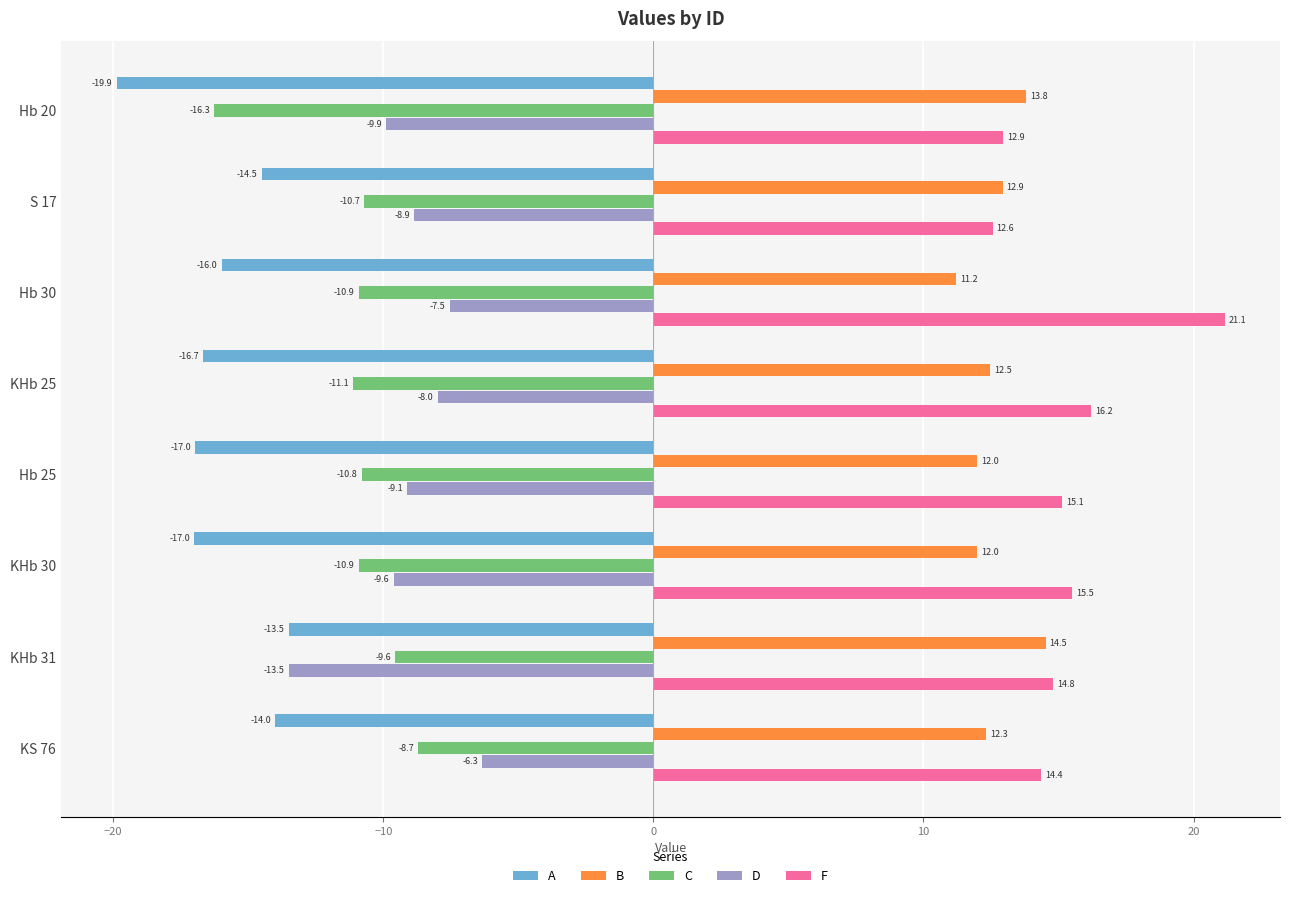

Rank the series at Hb 25 from lowest to highest value.

A, C, D, B, F